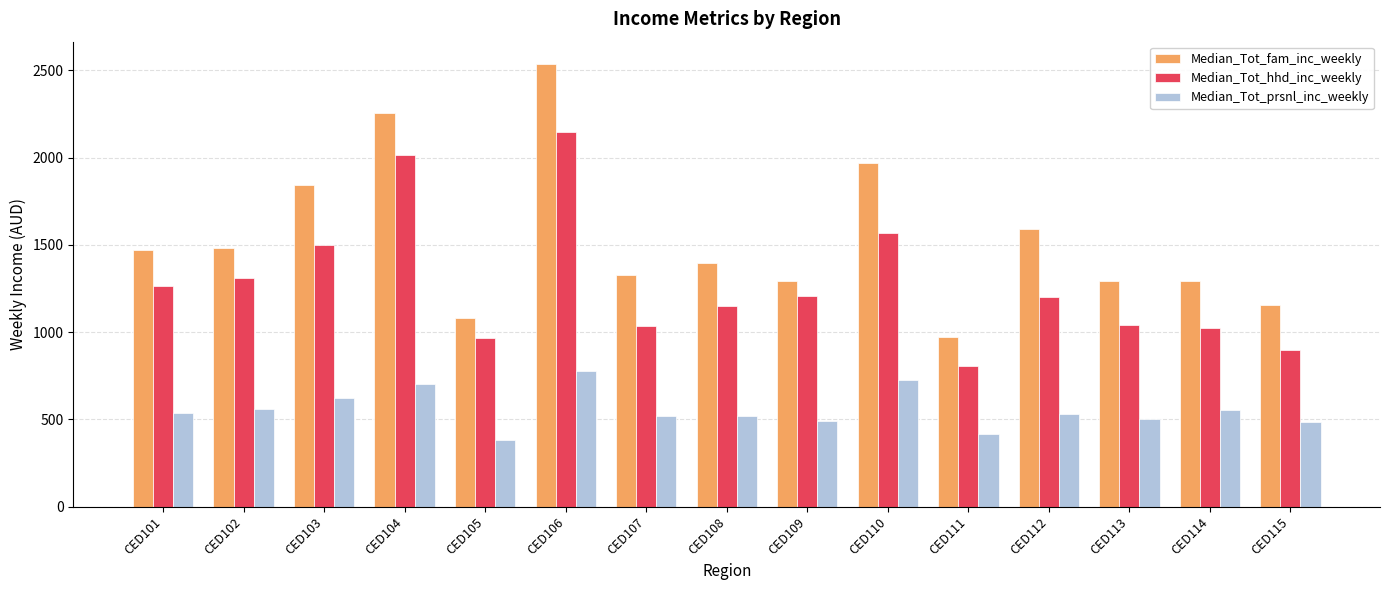

List the series in order of their peak value, highest first.

Median_Tot_fam_inc_weekly, Median_Tot_hhd_inc_weekly, Median_Tot_prsnl_inc_weekly